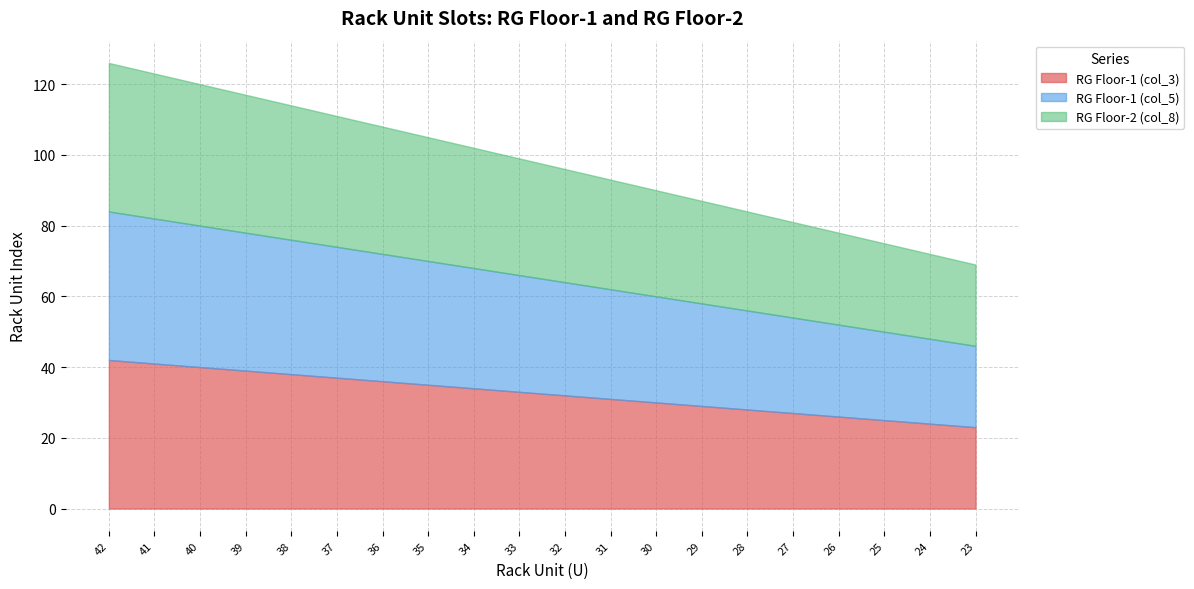

True or false: RG Floor-1 (col_3) and RG Floor-2 (col_8) intersect in this chart.

False